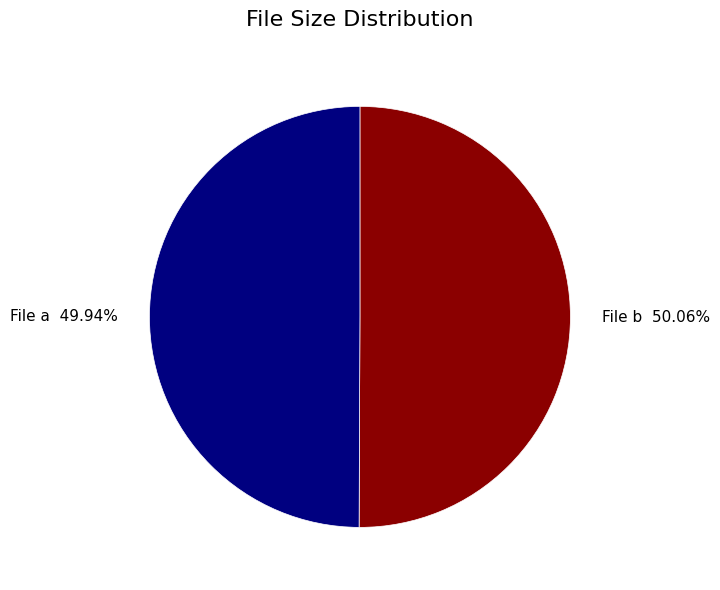

Is there any slice that represents more than half of the pie?

Yes